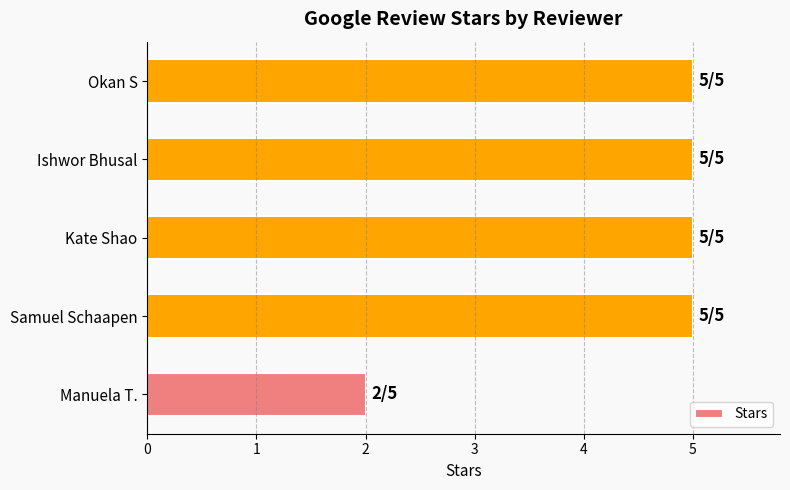

Are the bars grouped side by side (vs. stacked)?

No